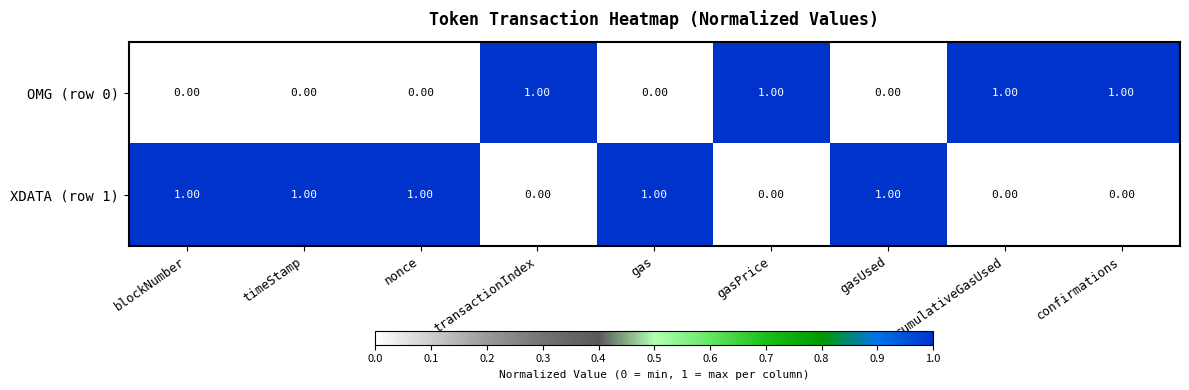

Which series has the largest total across all categories?

XDATA (row 1)